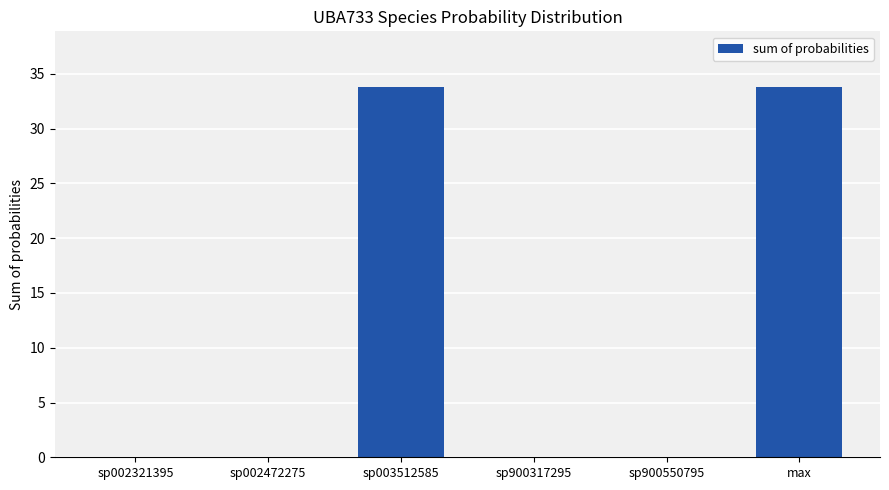

Are the bars grouped side by side (vs. stacked)?

No